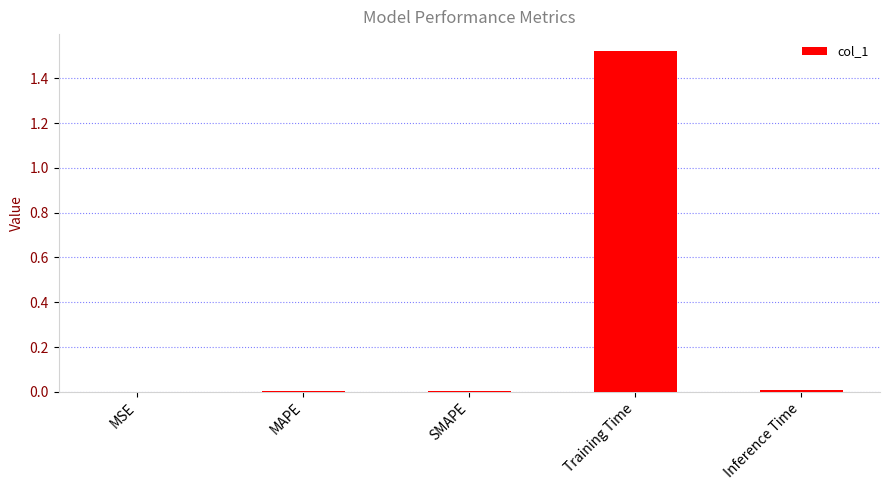

Which has a higher value, MSE or Training Time?

Training Time